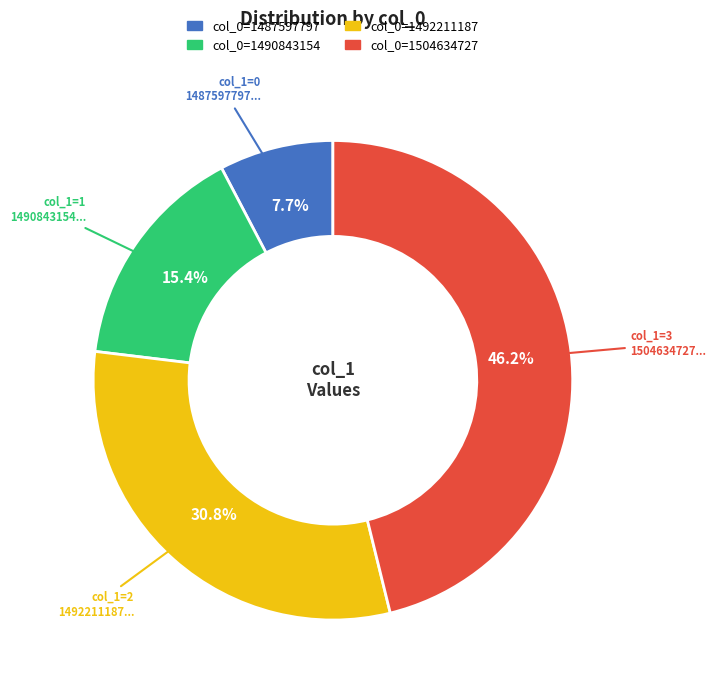

How many slices are in this pie chart?

4